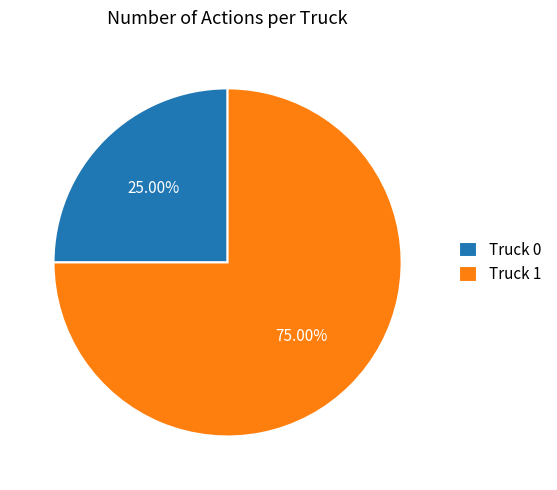

To the nearest percent, what is the difference between the largest and smallest slice percentages?

50%